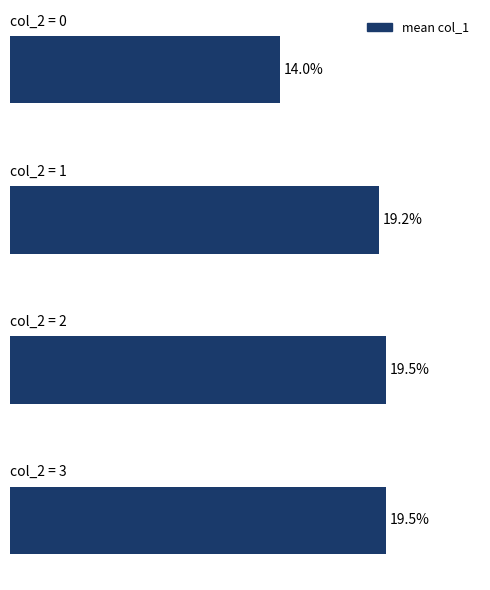

Are the bars grouped side by side (vs. stacked)?

No